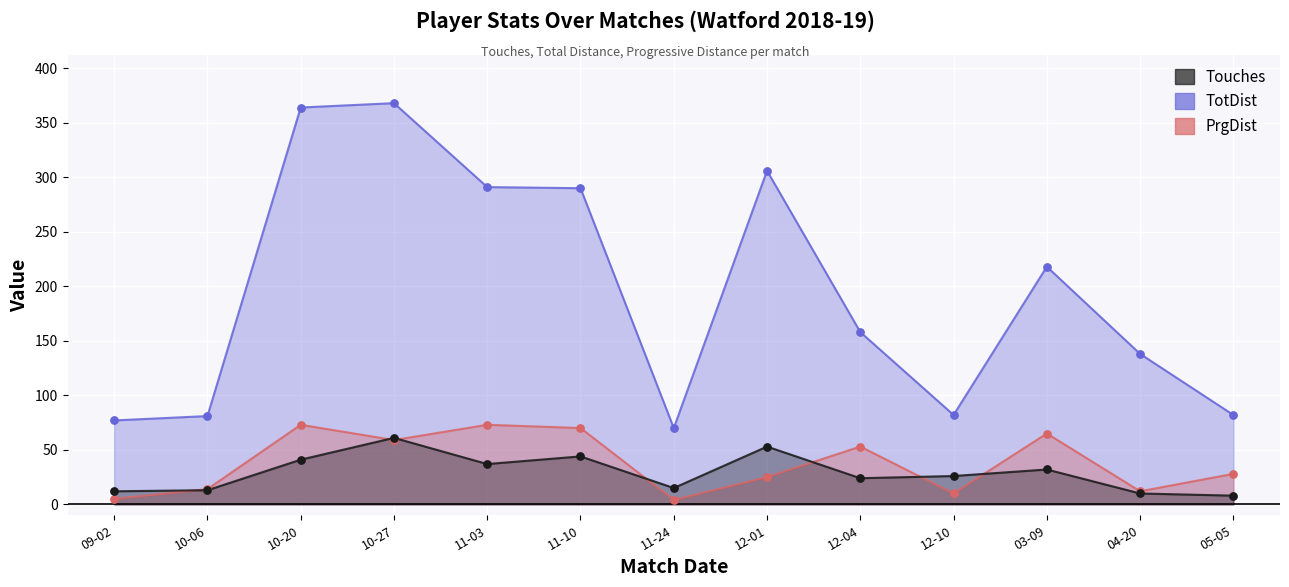

Which series contains the highest Y value?

TotDist